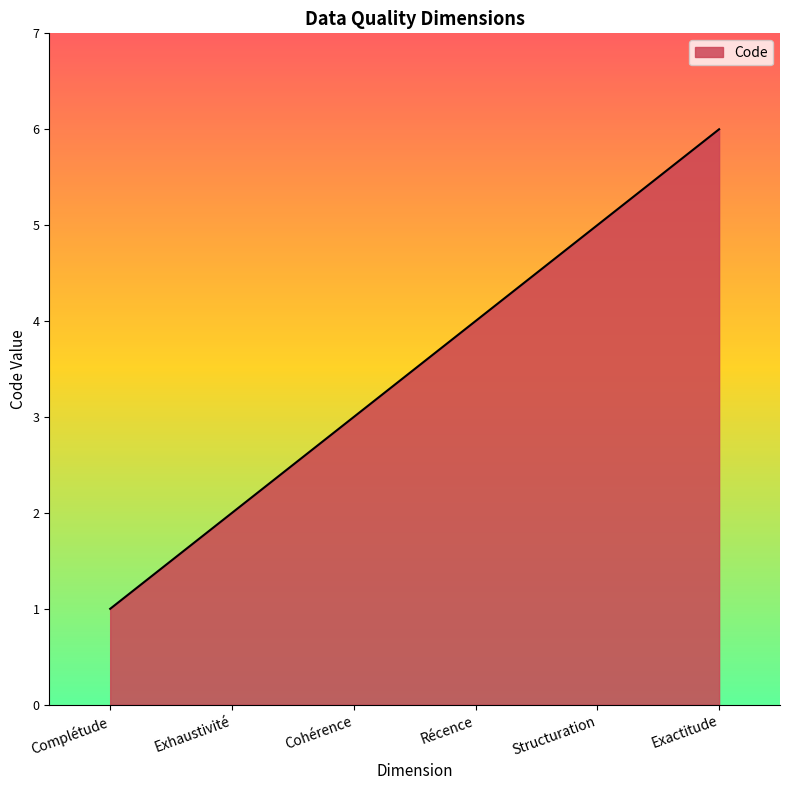

List the labels in order of value, smallest first.

Complétude, Exhaustivité, Cohérence, Récence, Structuration, Exactitude